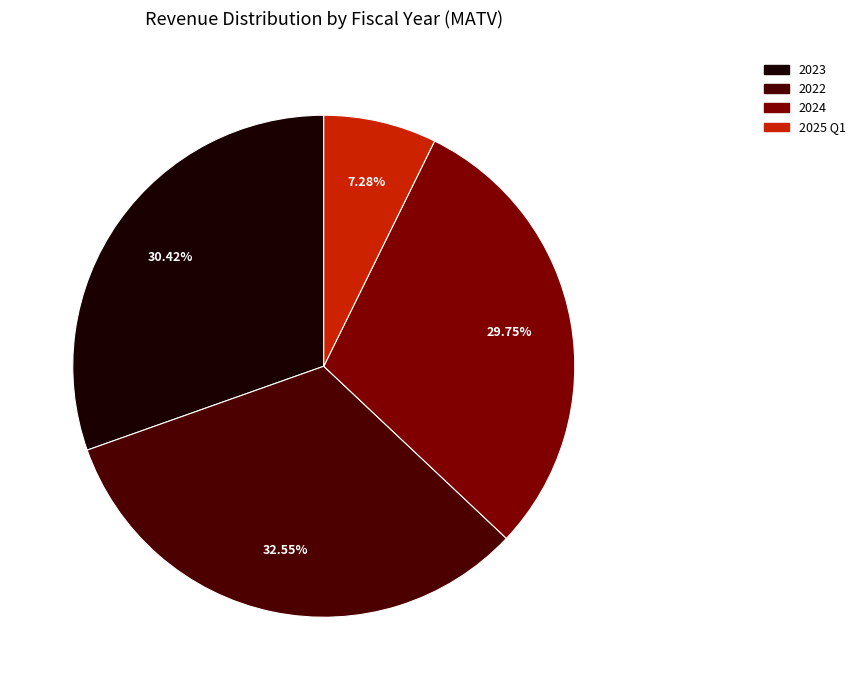

What portion of the pie excludes 2022?

67.5%